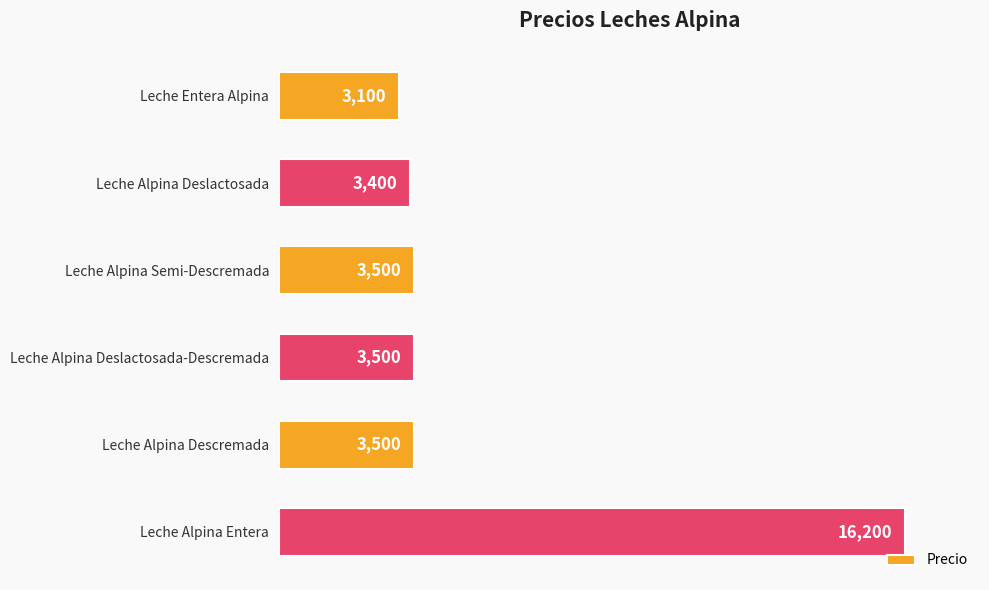

Reading top to bottom, extract all data points from this chart.

Leche Entera Alpina=3100	Leche Alpina Deslactosada=3400	Leche Alpina Semi-Descremada=3500	Leche Alpina Deslactosada-Descremada=3500	Leche Alpina Descremada=3500	Leche Alpina Entera=16200